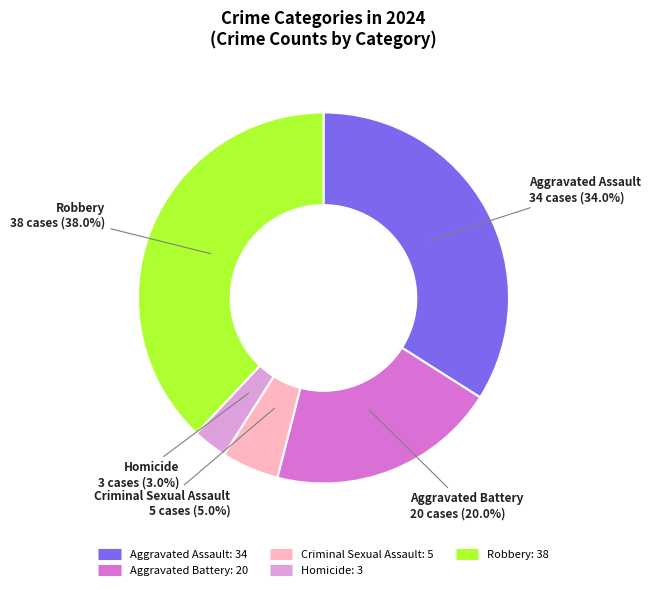

Is there a majority slice in this chart?

No